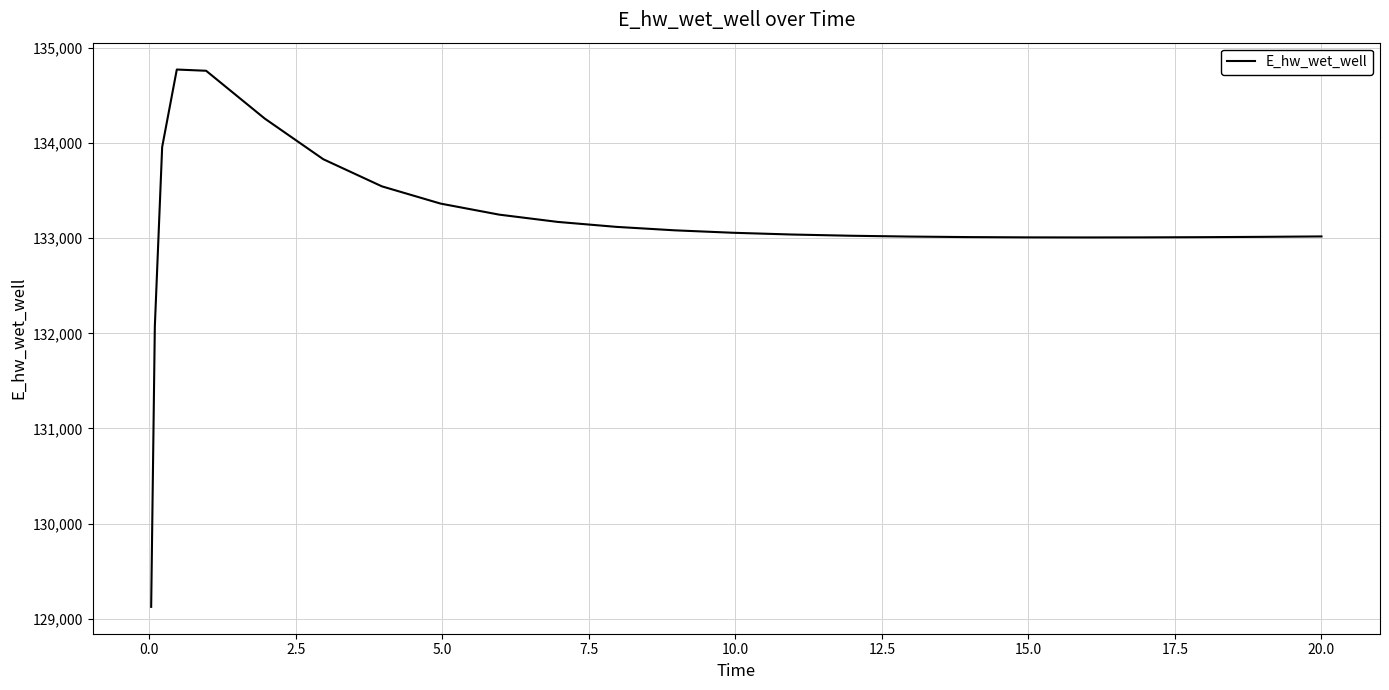

What is the difference between the maximum and minimum values?

5649.1